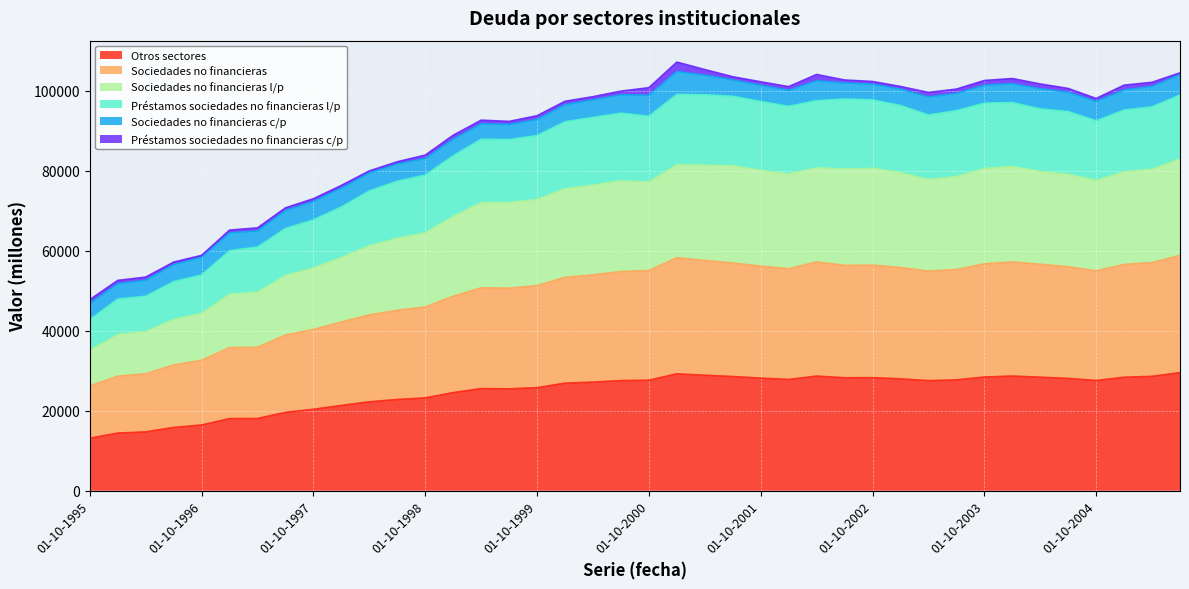

What is the maximum value for Otros sectores?

29531